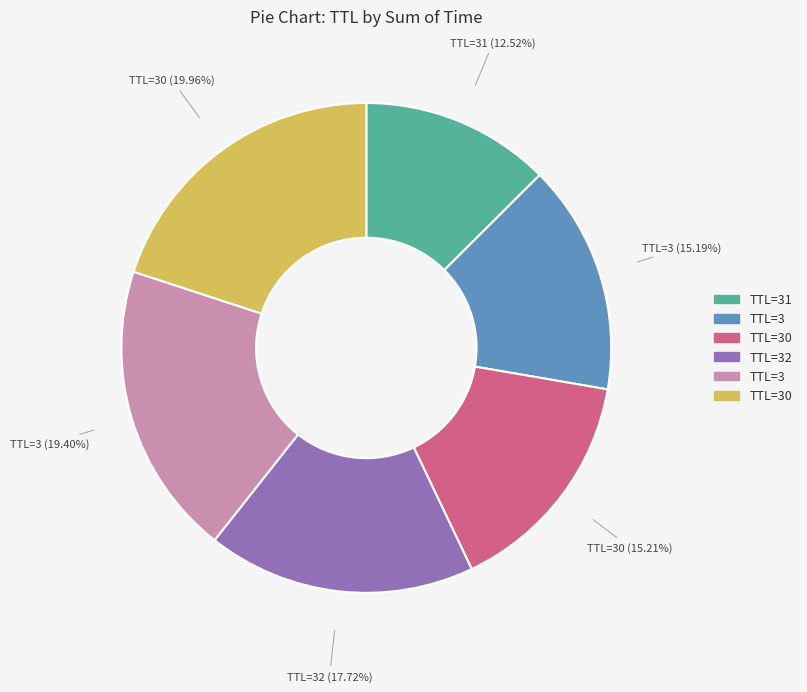

Is there any slice that represents more than half of the pie?

No